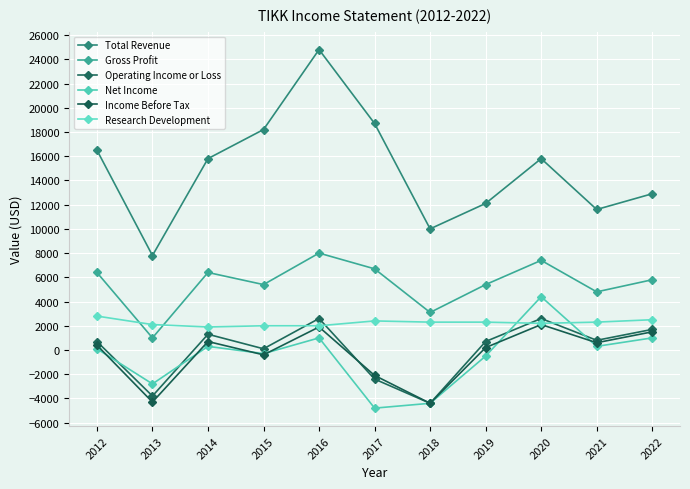

How many data points in Net Income are less than 100?

5